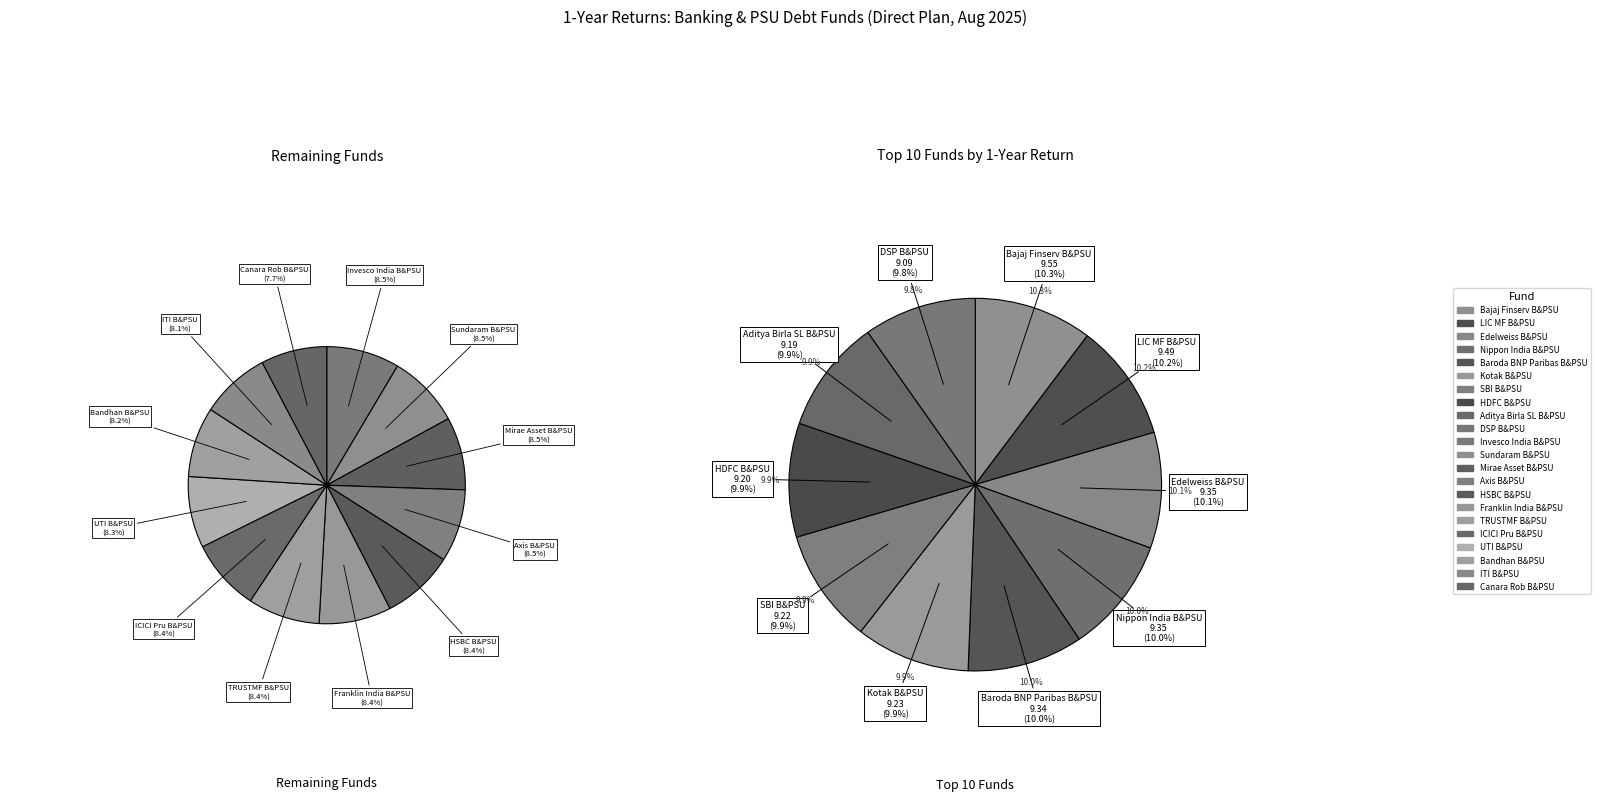

Which category has the smallest portion of the pie?

Canara Rob Banking and PSU